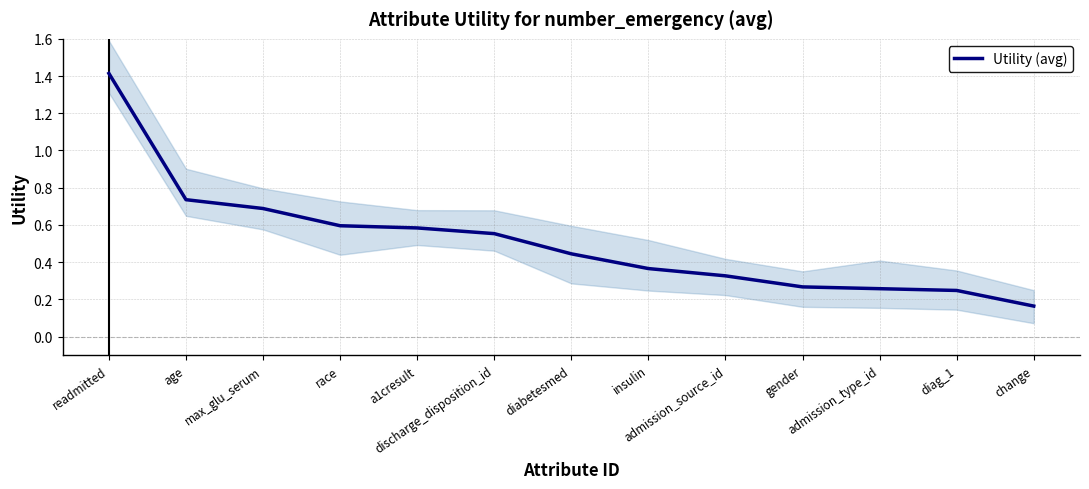

At which category does the chart reach its peak across all series?

readmitted